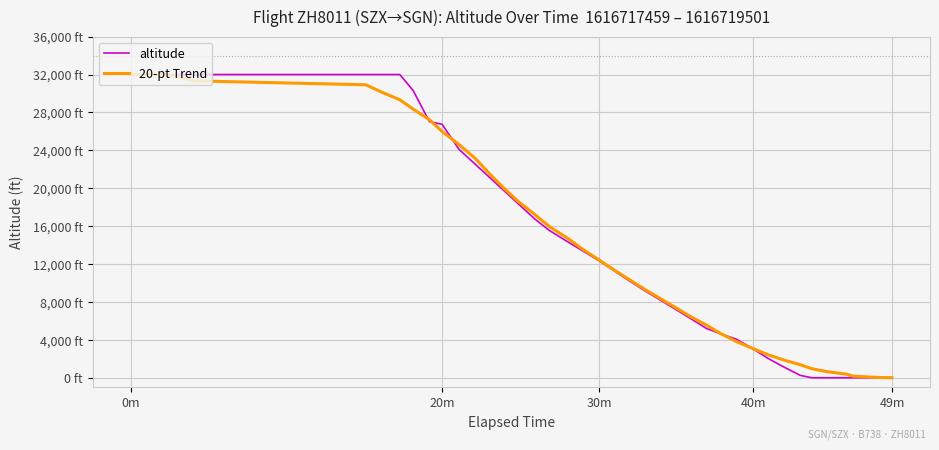

What are all the series names shown in the legend?

altitude, 20-pt Trend